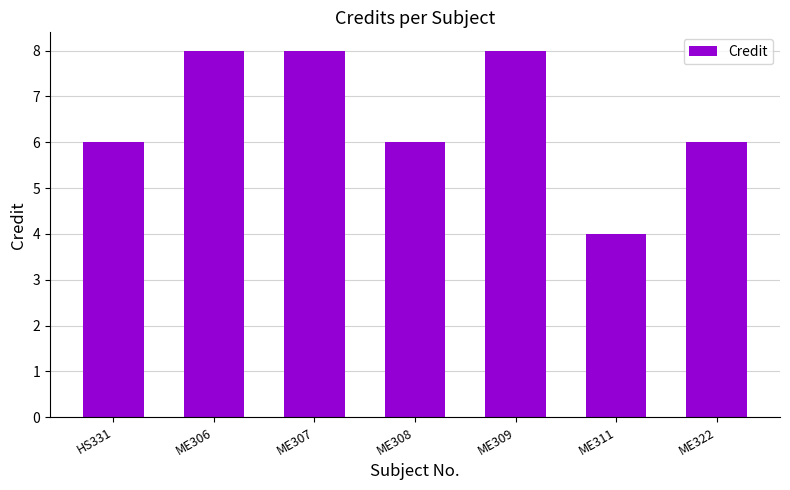

What is the label of the 6th bar from the right?

ME306